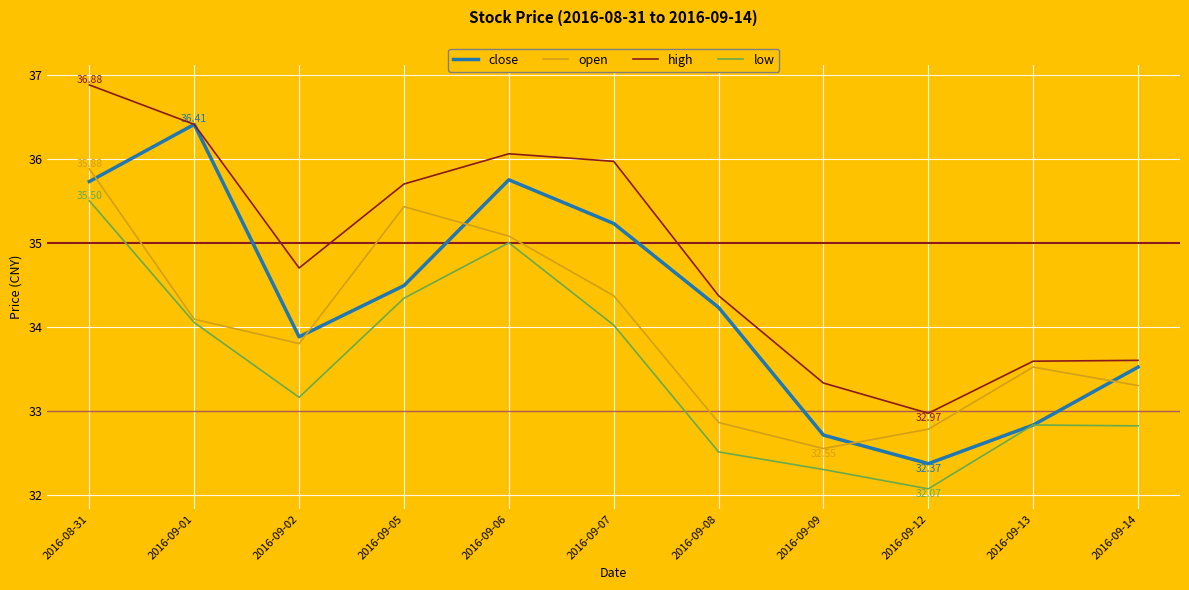

What is the difference between the maximum and second lowest values in the close series?

3.7